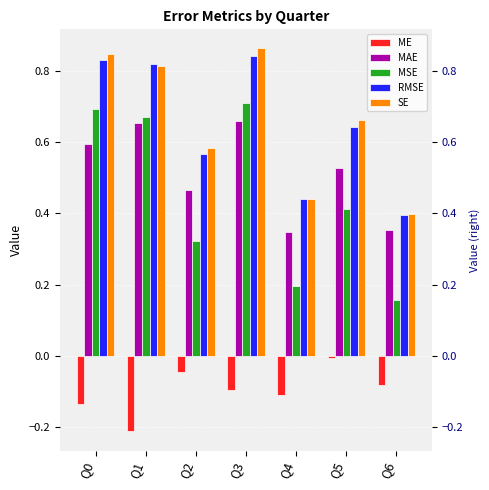

What is the value of the SE bar at the 5th from the left?

0.4